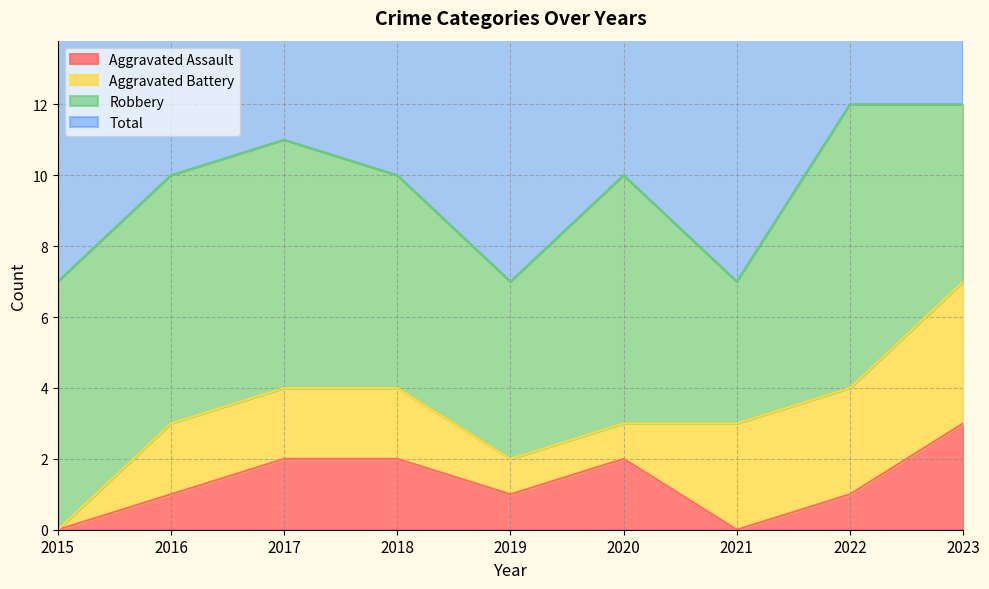

What is the value of the Total point at the 4th from the left?

10